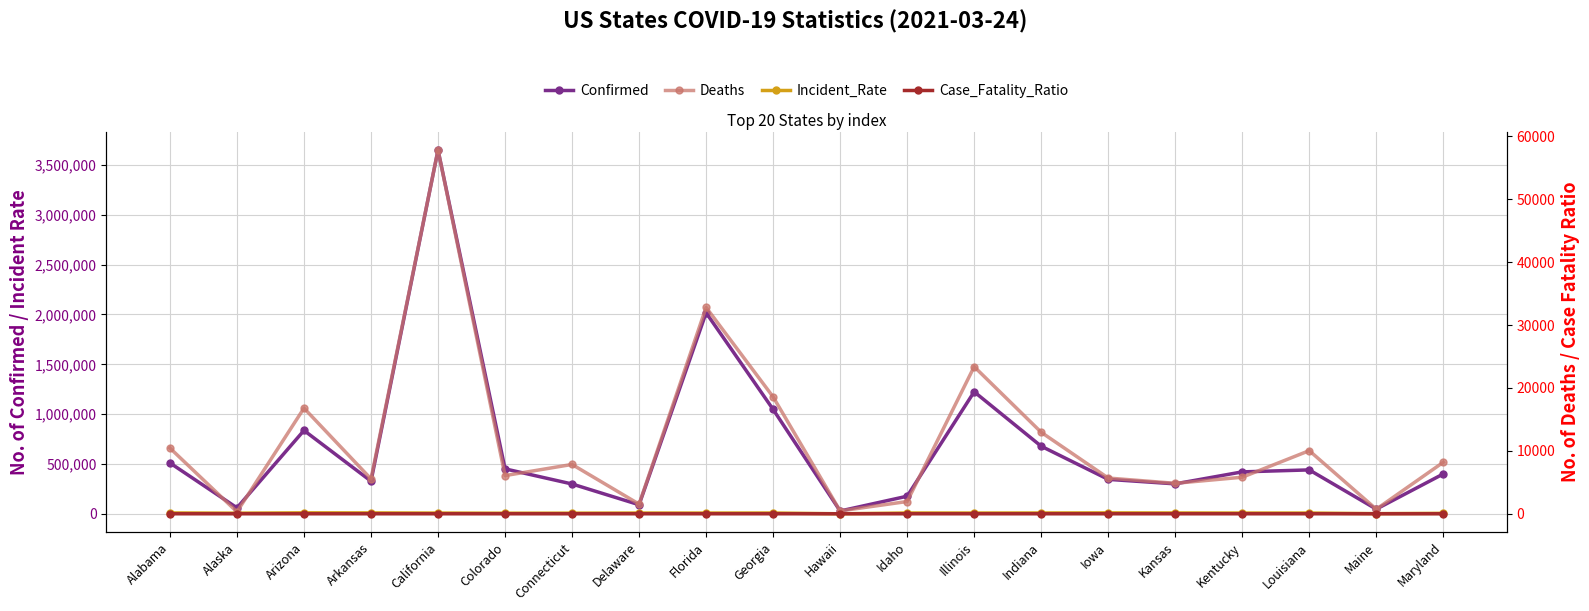

True or false: Incident_Rate has more than 1 points higher than both neighbors.

True